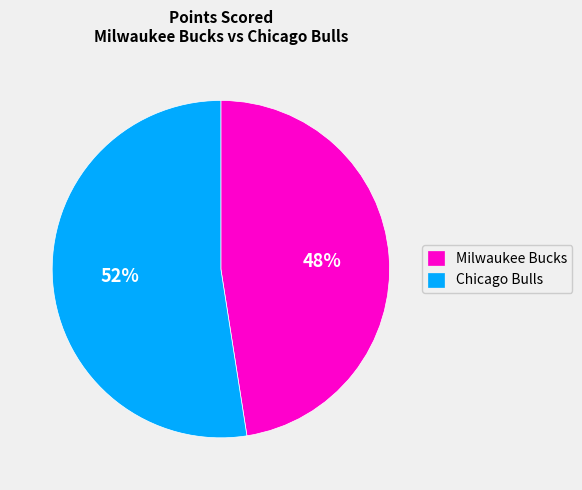

How many slices are in this pie chart?

2